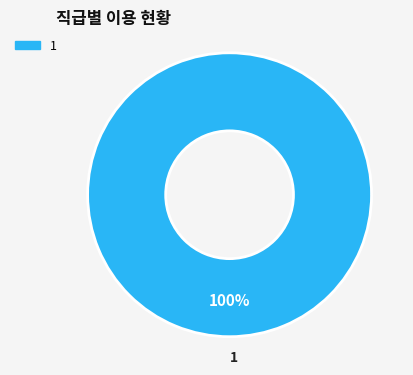

Is there any slice that represents more than half of the pie?

Yes